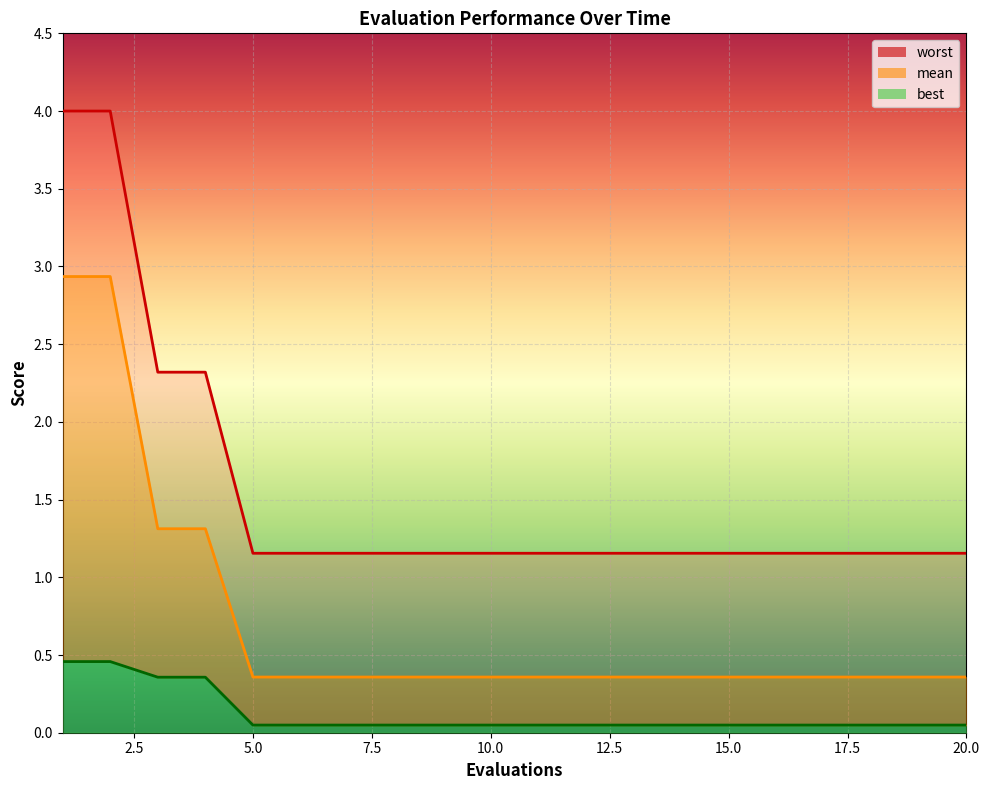

Which series has the largest range (max minus min)?

worst